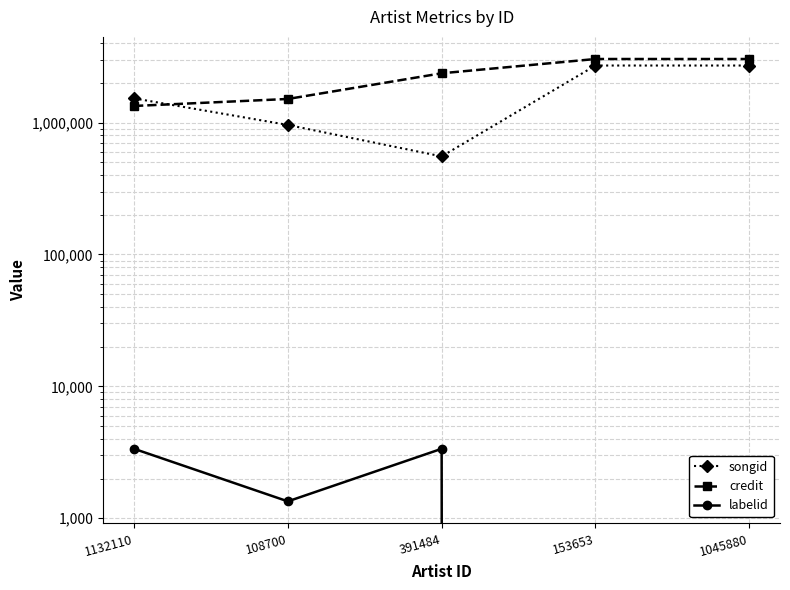

List the series in order of their peak value, highest first.

credit, songid, labelid